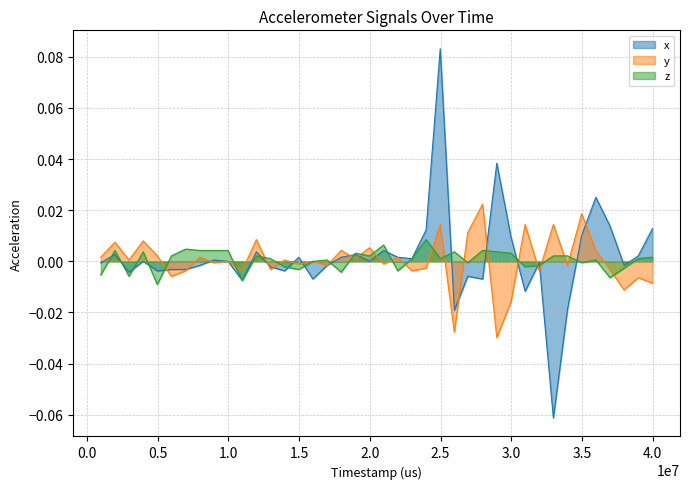

Reading left to right, list all the values displayed in this chart.

x: -0.0	0.0	-0.0	0.0	-0.0	-0.0	-0.0	-0.0	0.0	0.0	-0.0	0.0	-0.0	-0.0	0.0	-0.0	-0.0	0.0	0.0	0.0	0.0	0.0	0.0	0.0	0.1	-0.0	-0.0	-0.0	0.0	0.0	-0.0	-0.0	-0.1	-0.0	0.0	0.0	0.0	-0.0	0.0	0.0
y: 0.0	0.0	0.0	0.0	0.0	-0.0	-0.0	0.0	-0.0	0.0	-0.0	0.0	-0.0	0.0	-0.0	0.0	-0.0	0.0	0.0	0.0	-0.0	0.0	-0.0	-0.0	0.0	-0.0	0.0	0.0	-0.0	-0.0	0.0	-0.0	0.0	-0.0	0.0	0.0	-0.0	-0.0	-0.0	-0.0
z: -0.0	0.0	-0.0	0.0	-0.0	0.0	0.0	0.0	0.0	0.0	-0.0	0.0	0.0	-0.0	-0.0	0.0	0.0	-0.0	0.0	0.0	0.0	-0.0	0.0	0.0	0.0	0.0	-0.0	0.0	0.0	0.0	-0.0	-0.0	0.0	0.0	-0.0	0.0	-0.0	-0.0	0.0	0.0